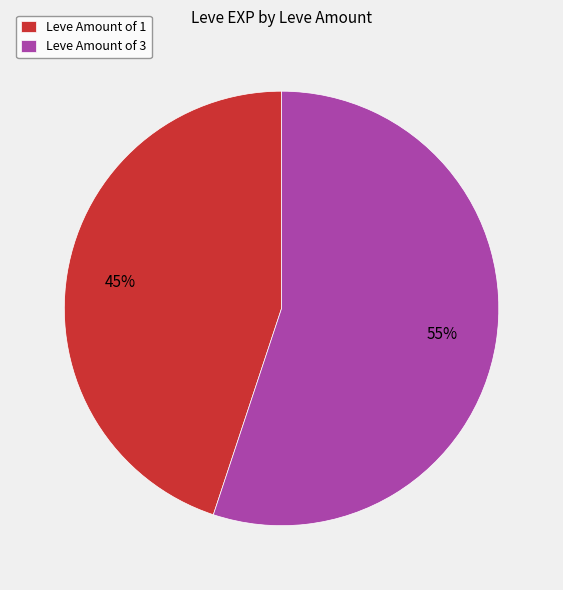

How many slices are in this pie chart?

2